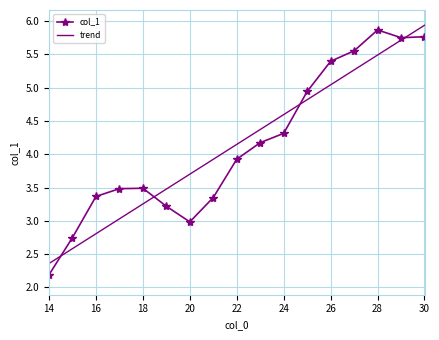

What is the maximum value for col_1?

5.9